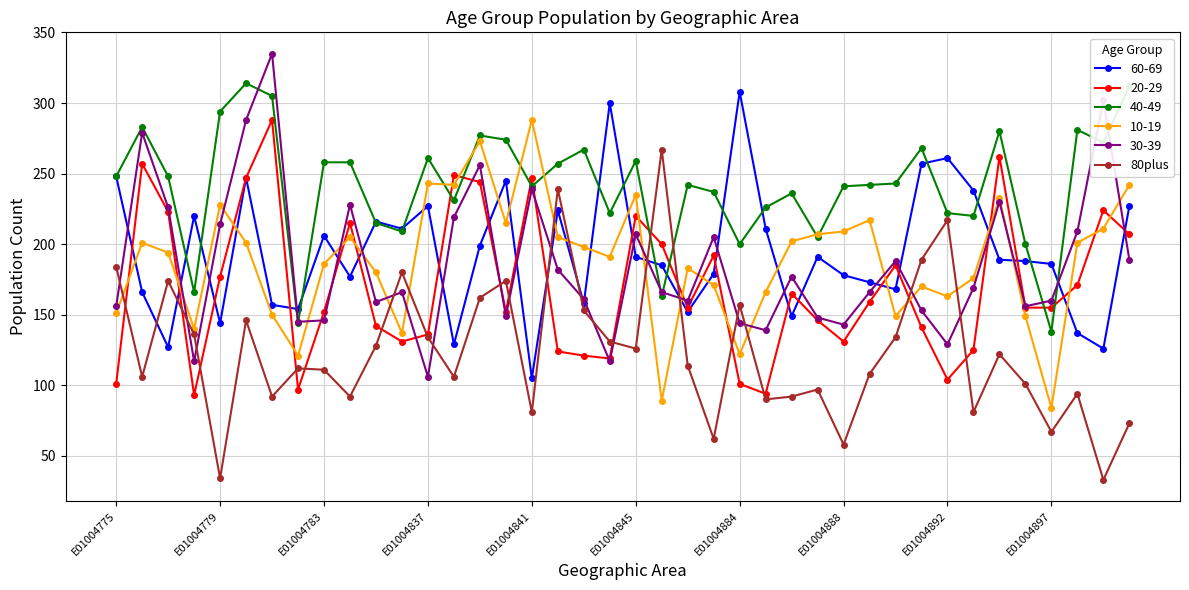

How many data points does each series have?

40